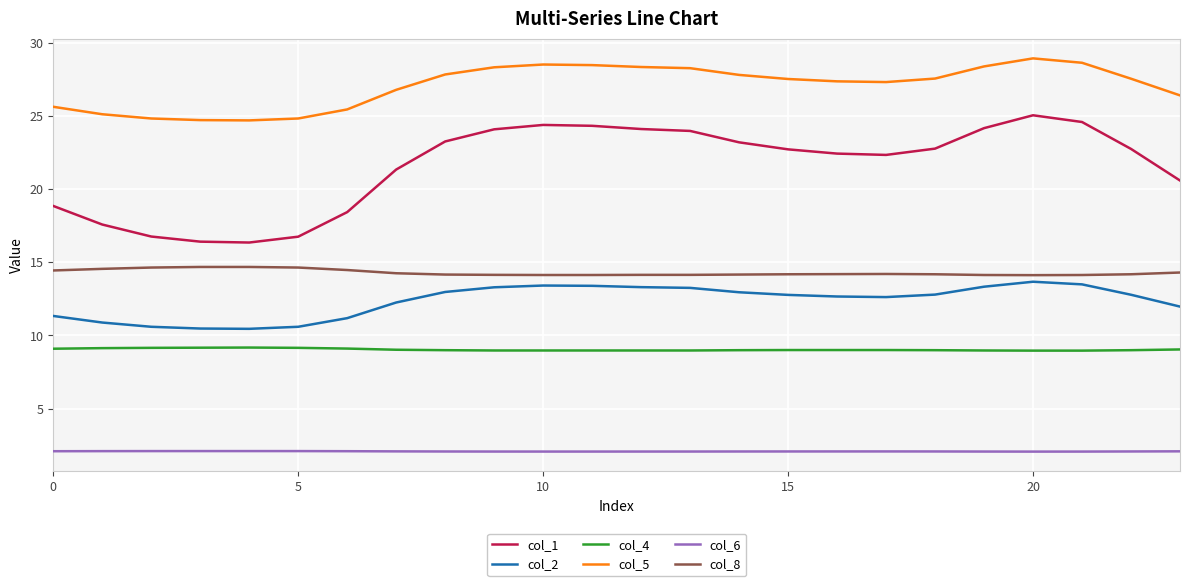

What is the difference between the maximum and minimum values in the col_1 series?

8.7